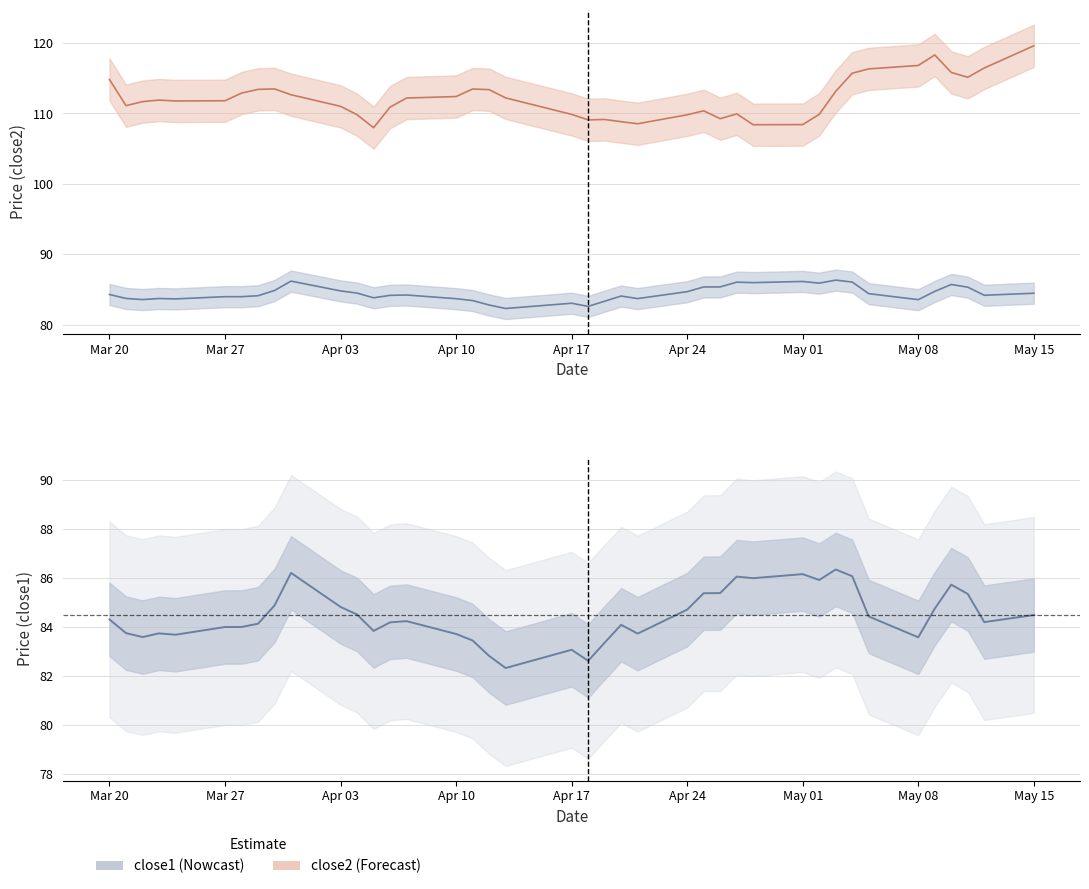

Does the chart display data point markers on the line(s)?

No